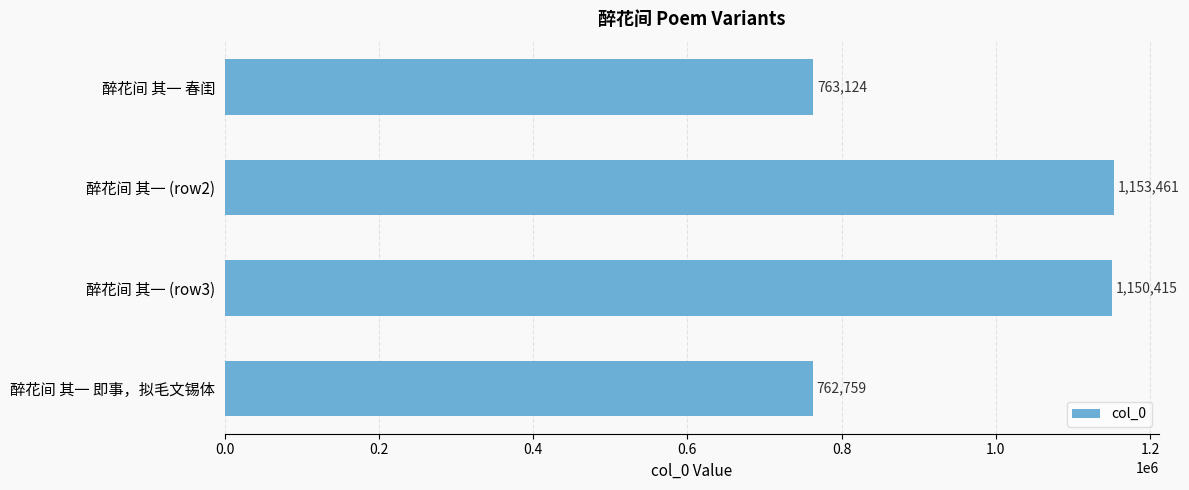

What is the sum of all values?

3829759